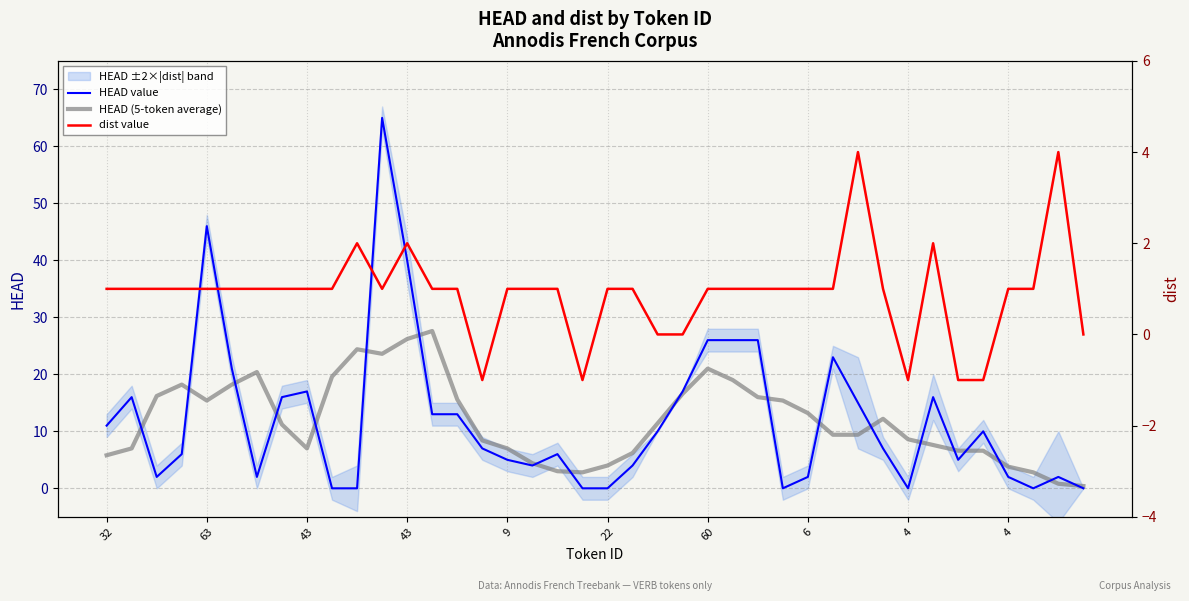

The value of HEAD (5-token average) at 33 is 7.6. True or false?

True